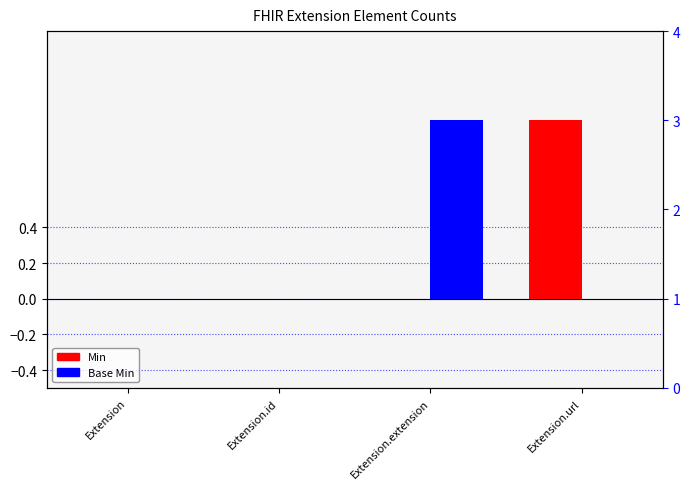

Is it true that Min equals 0 at Extension.id?

True